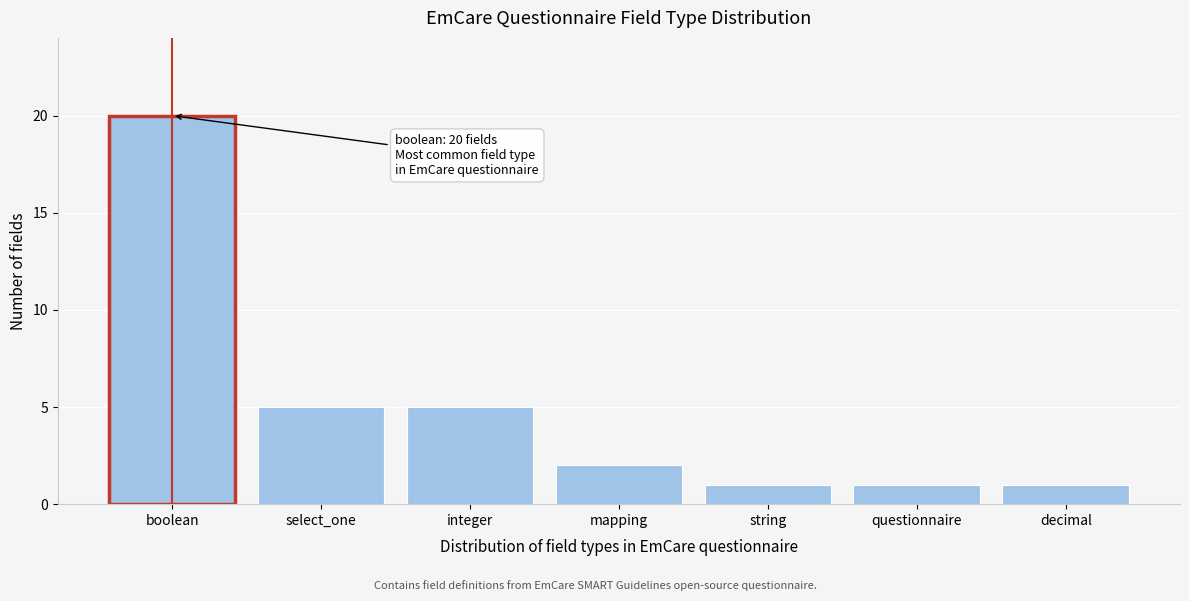

Reading left to right, what are all the values shown in this chart?

boolean=20	select_one=5	integer=5	mapping=2	string=1	questionnaire=1	decimal=1